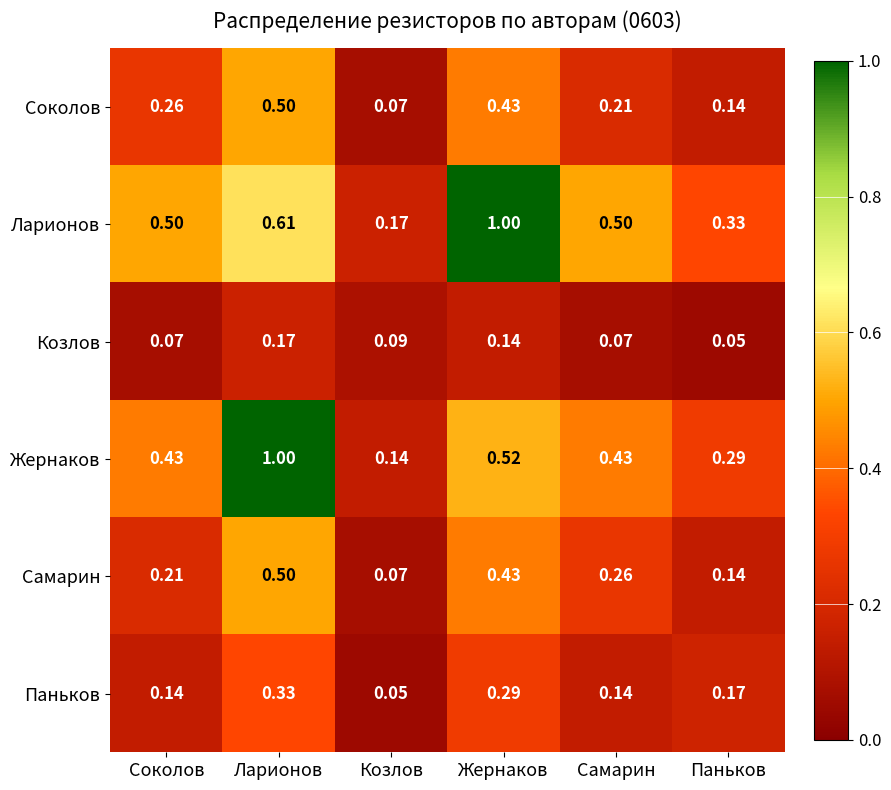

How many distinct data groups are displayed?

6